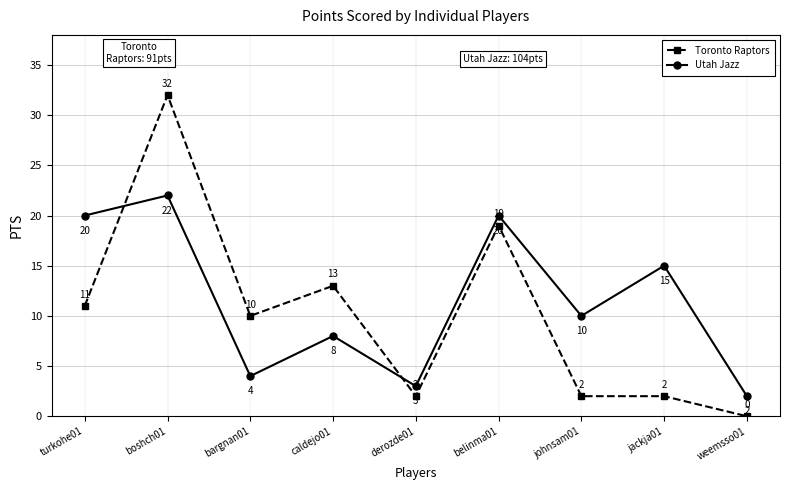

How many series are shown in this chart?

2